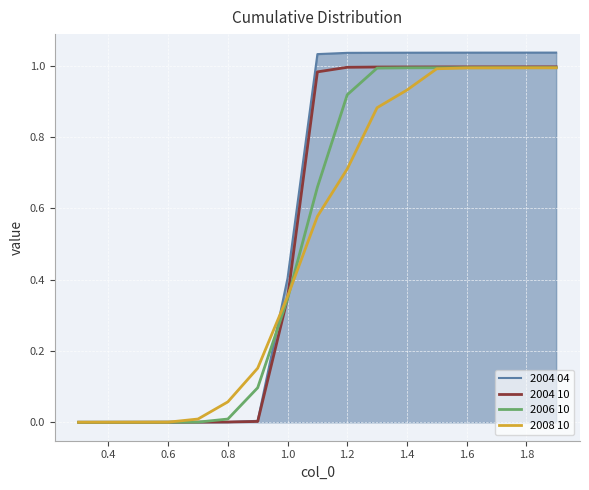

How many times do 2004 04 and 2008 10 cross each other?

2